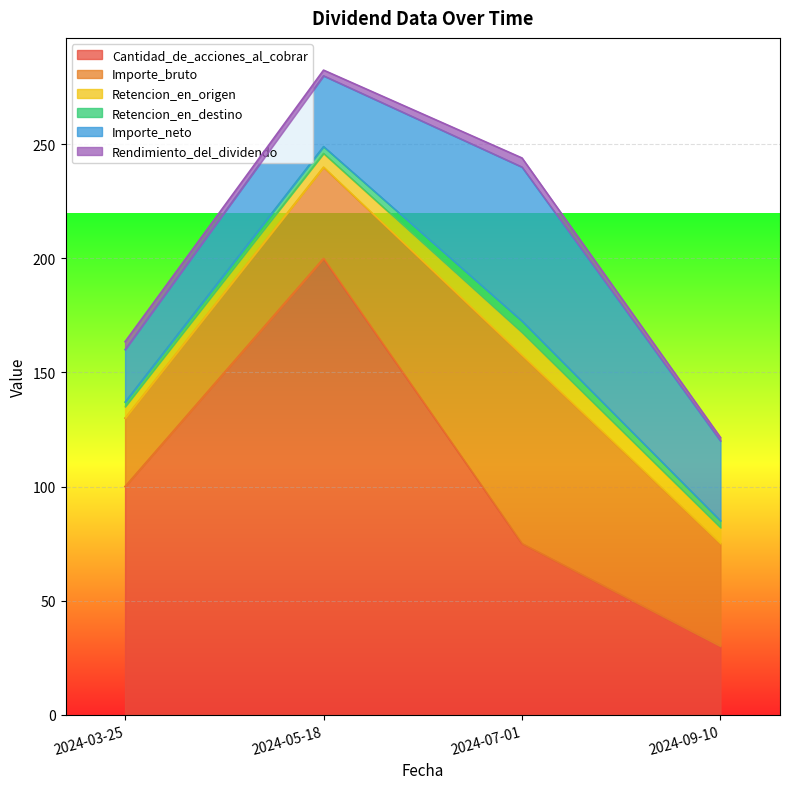

Where is the first local maximum for Cantidad_de_acciones_al_cobrar?

2024-05-18